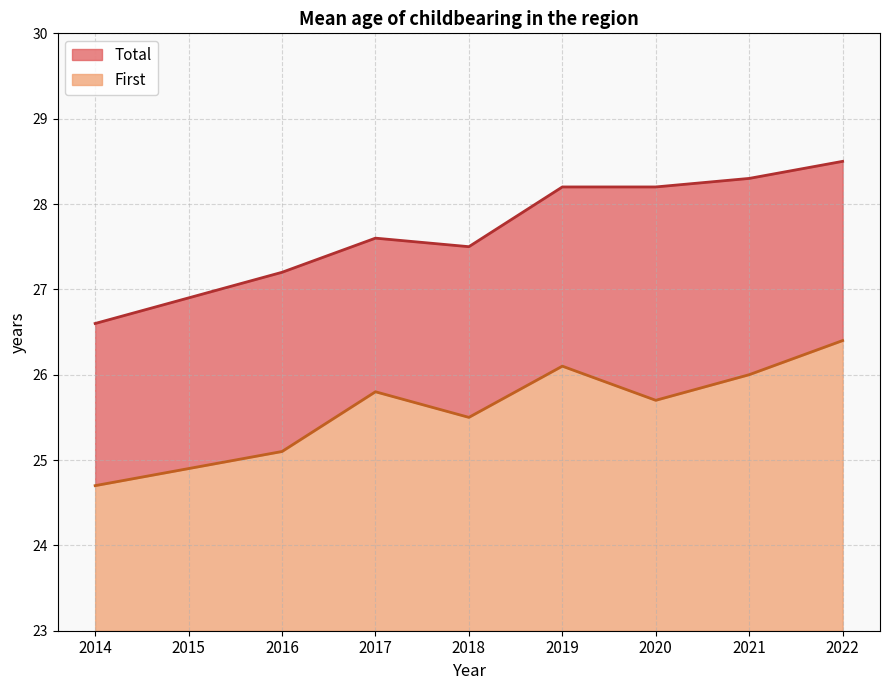

What is the average value of the Total series?

27.7